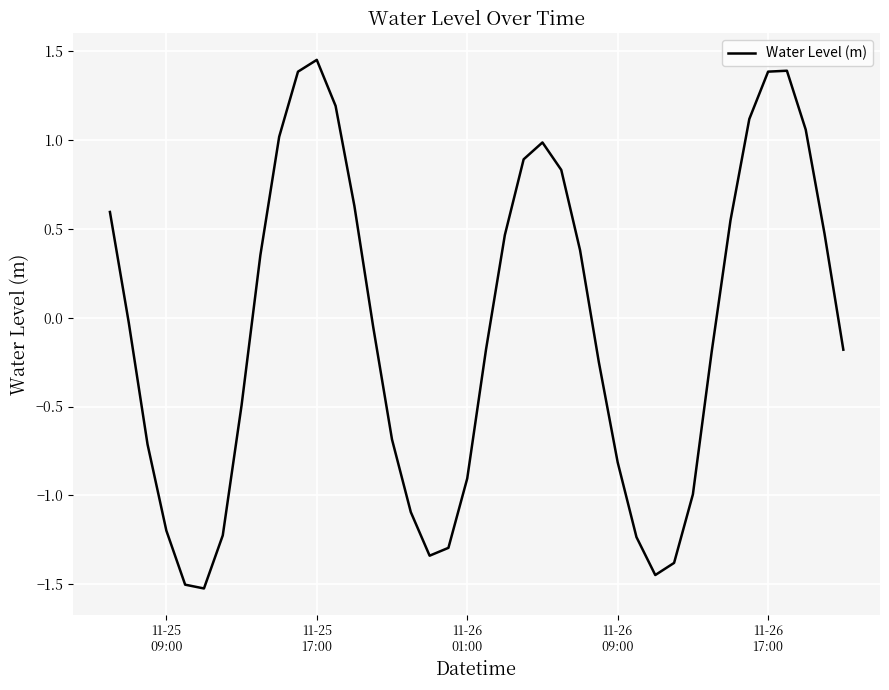

How many lines are shown in the chart?

1